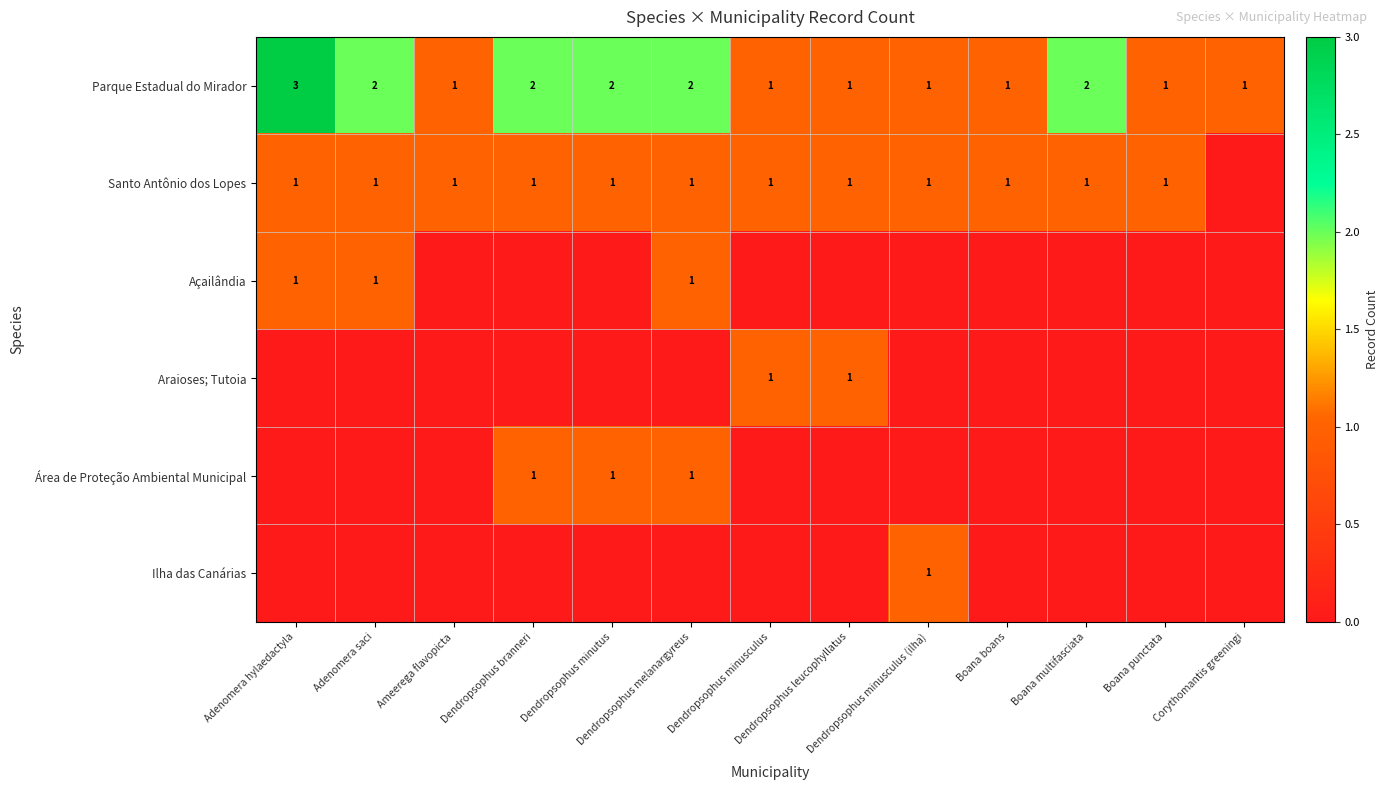

What is the difference between the maximum and second lowest values in the Ilha das Canárias series?

1